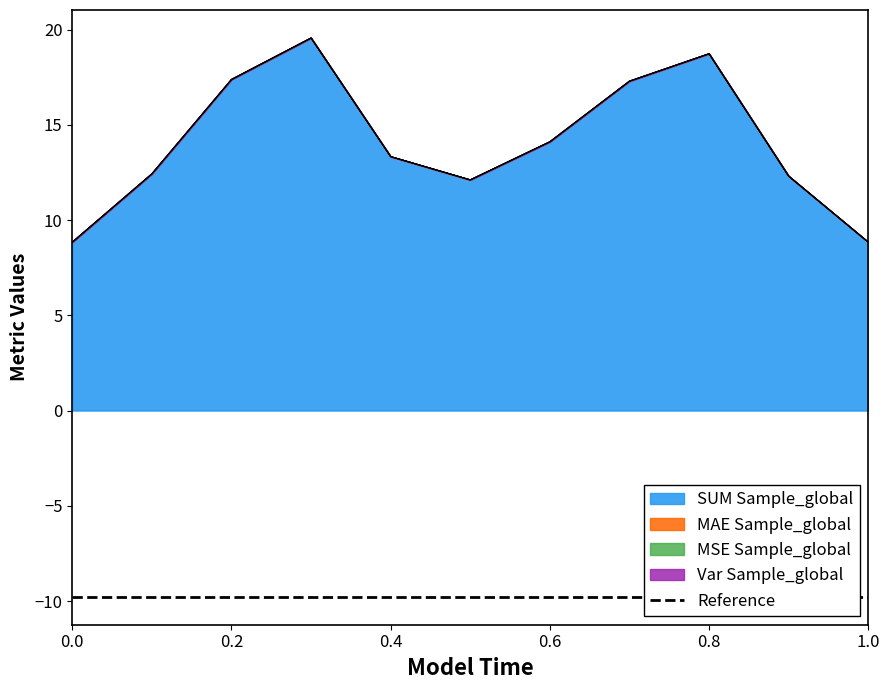

What is the minimum value for SUM Sample_global?

8.8